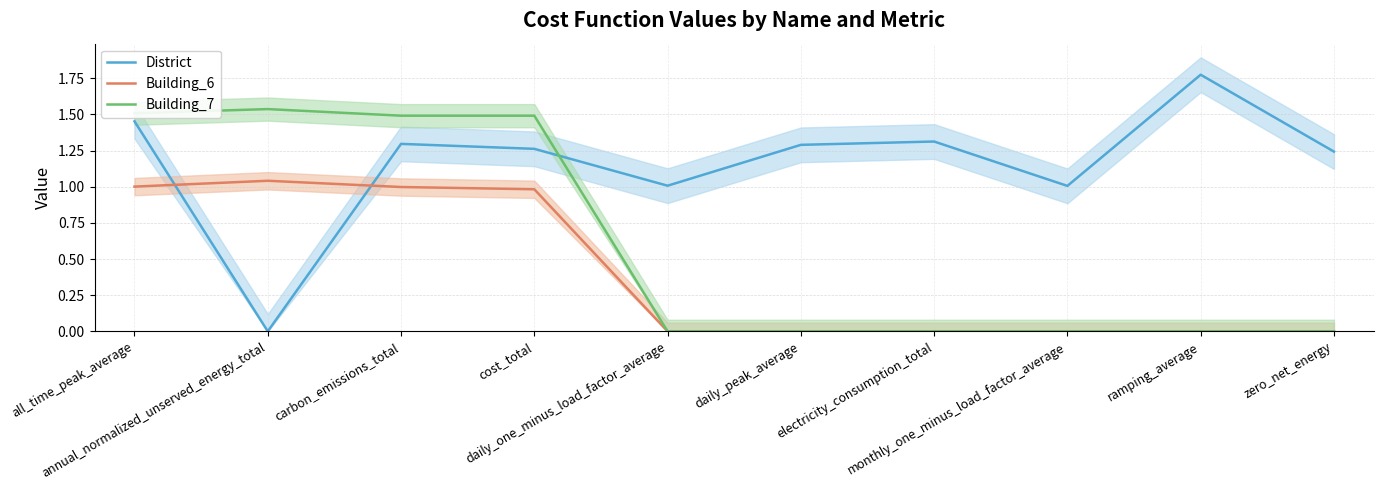

Which series changed the most between daily_peak_average and electricity_consumption_total?

District